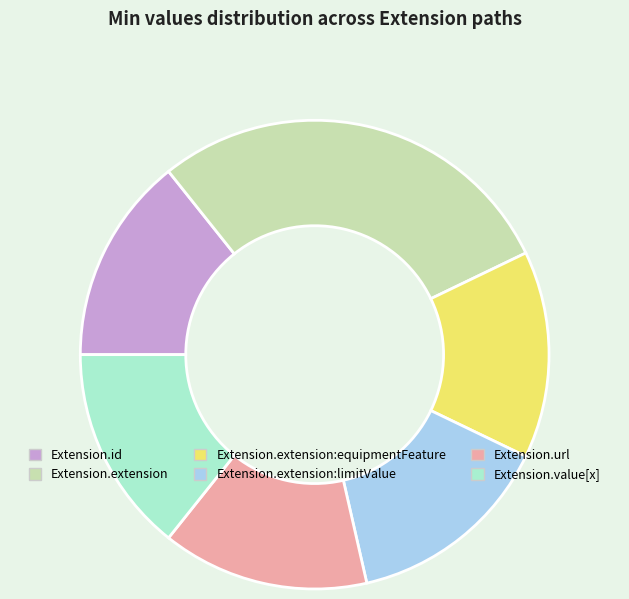

What is the largest slice in the pie chart?

Extension.extension